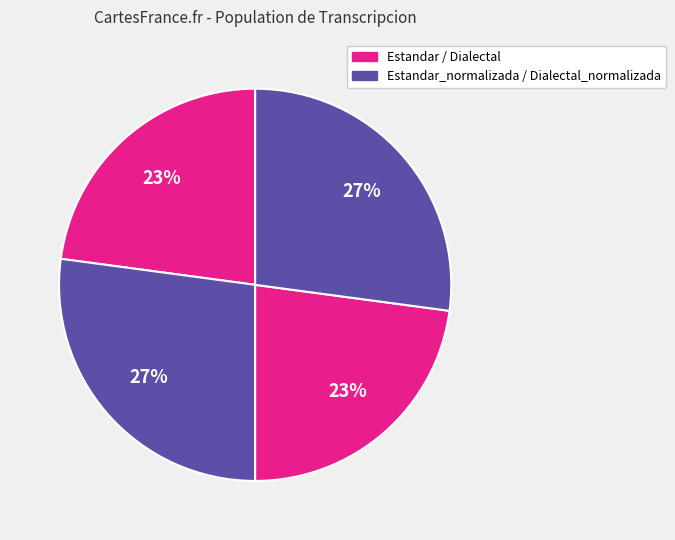

To the nearest percent, what is the difference between the largest and smallest slice percentages?

4%